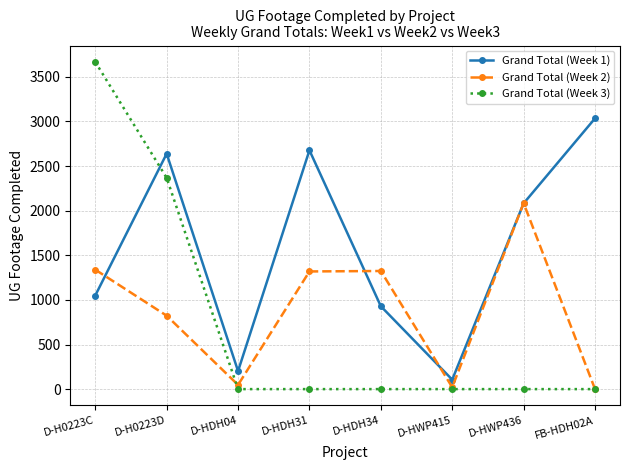

What is the label of the 5th point from the left?

D-HDH34